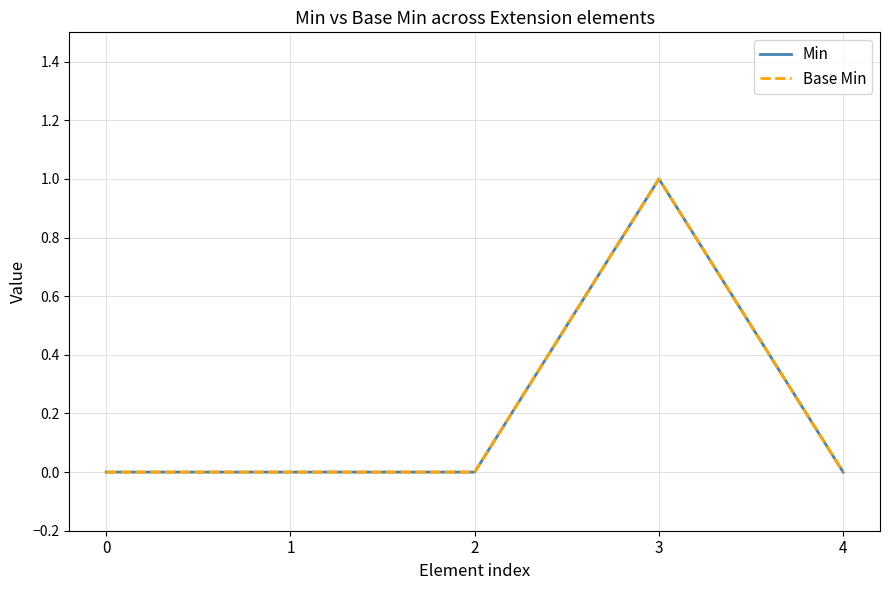

Which series has the largest total across all categories?

Min